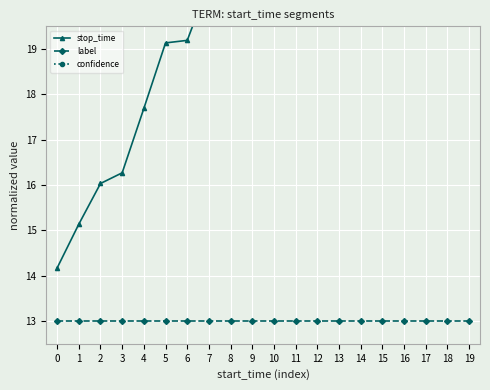

What is the minimum value for stop_time?

14.2